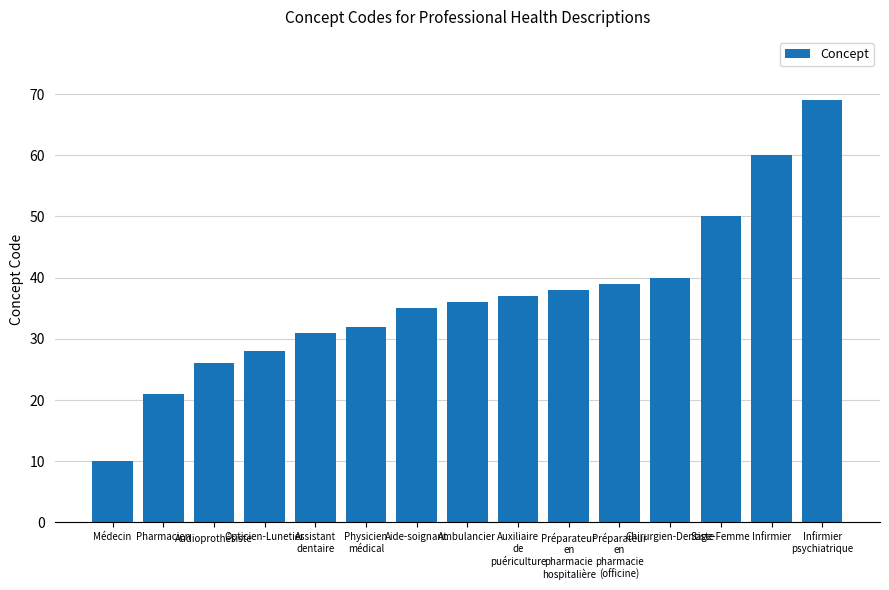

Which category has the lowest value across all series?

Médecin